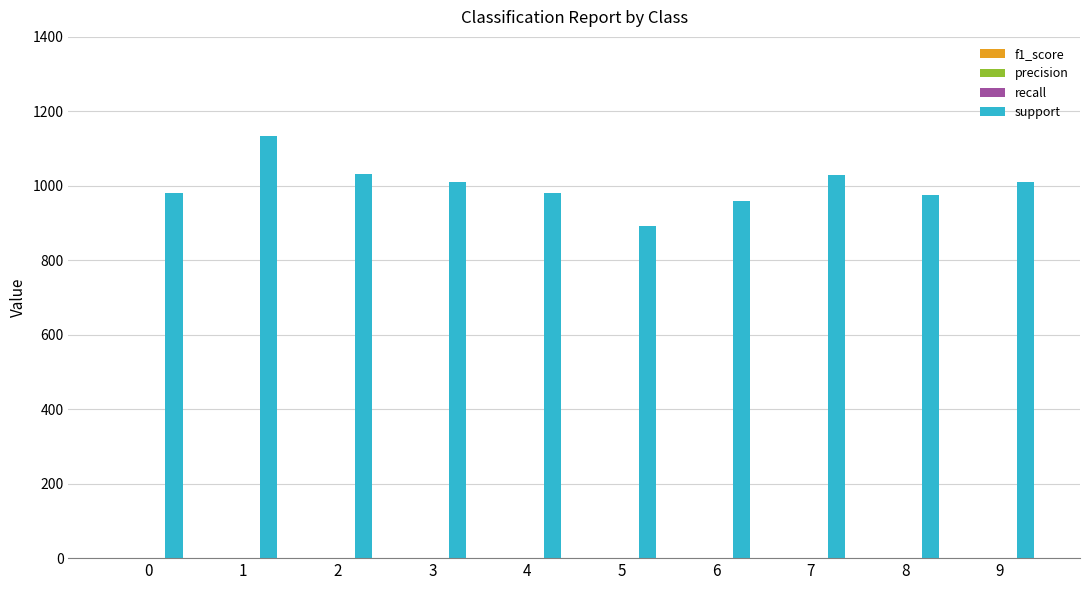

Which series has the largest total across all categories?

support